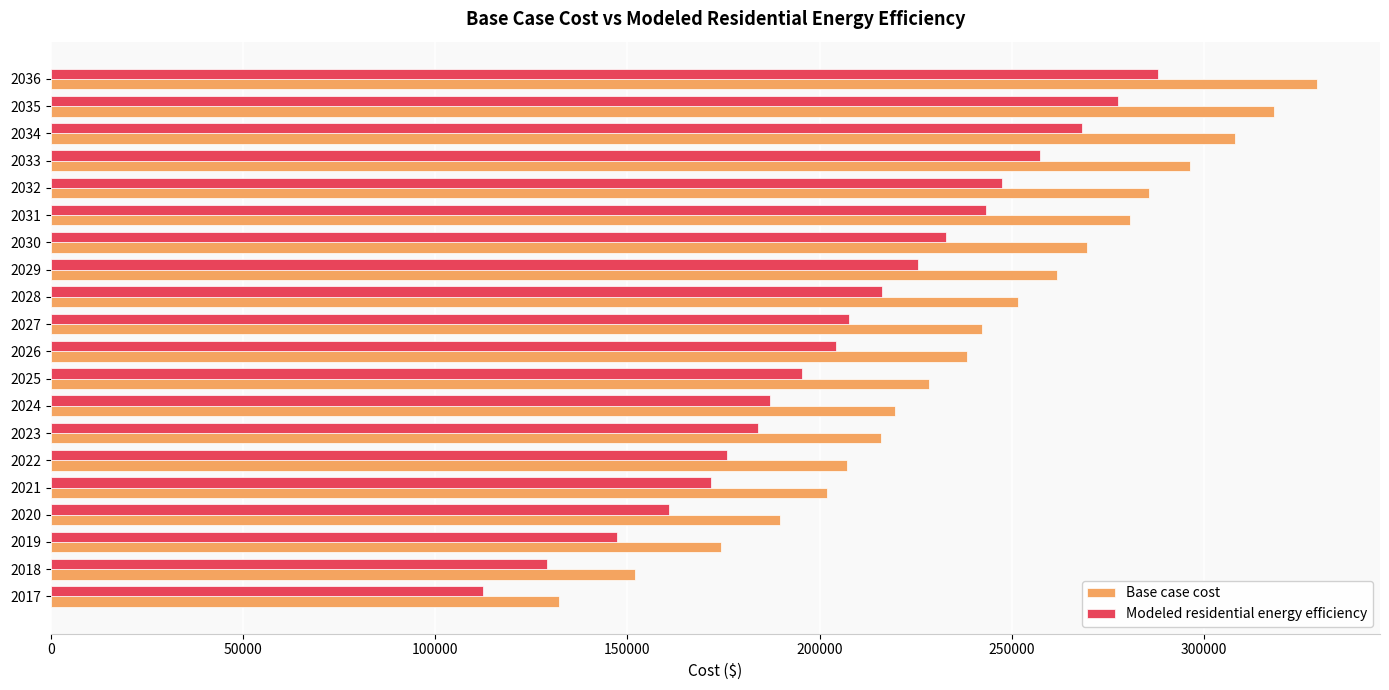

At which label is Base case cost closest to 230763?

2025